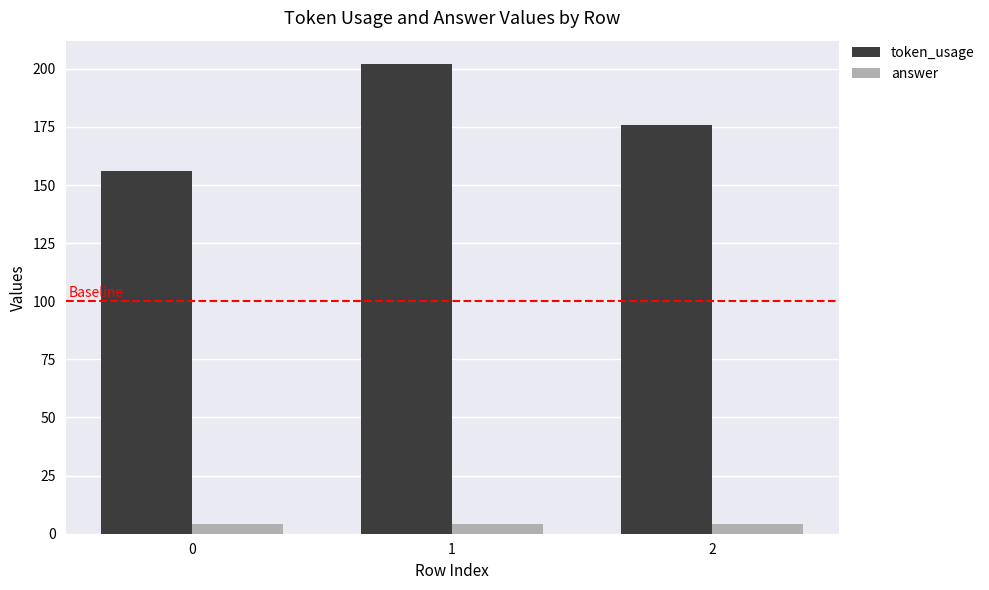

Which series has the largest range (max minus min)?

token_usage